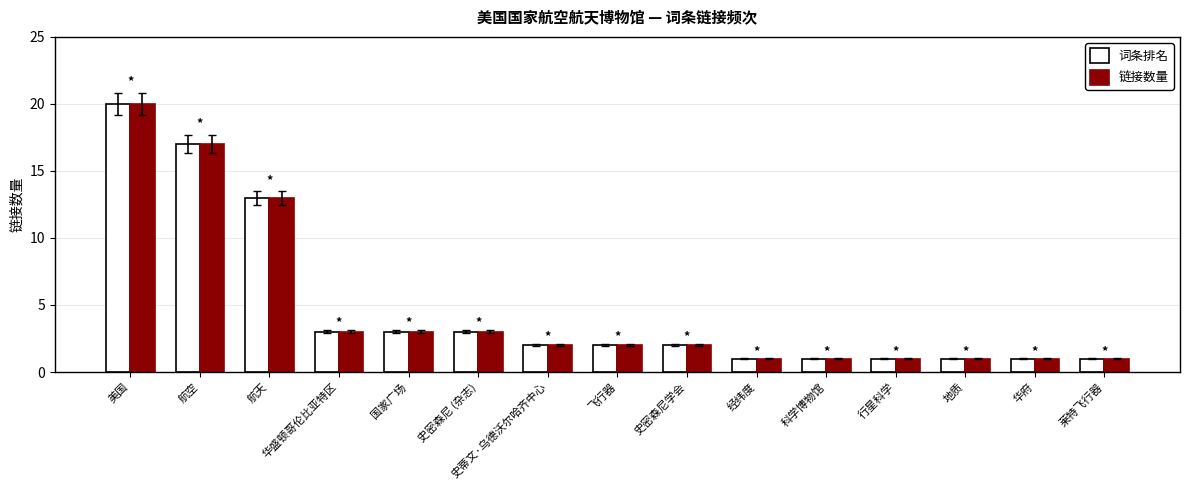

What position from the left is 航空?

2